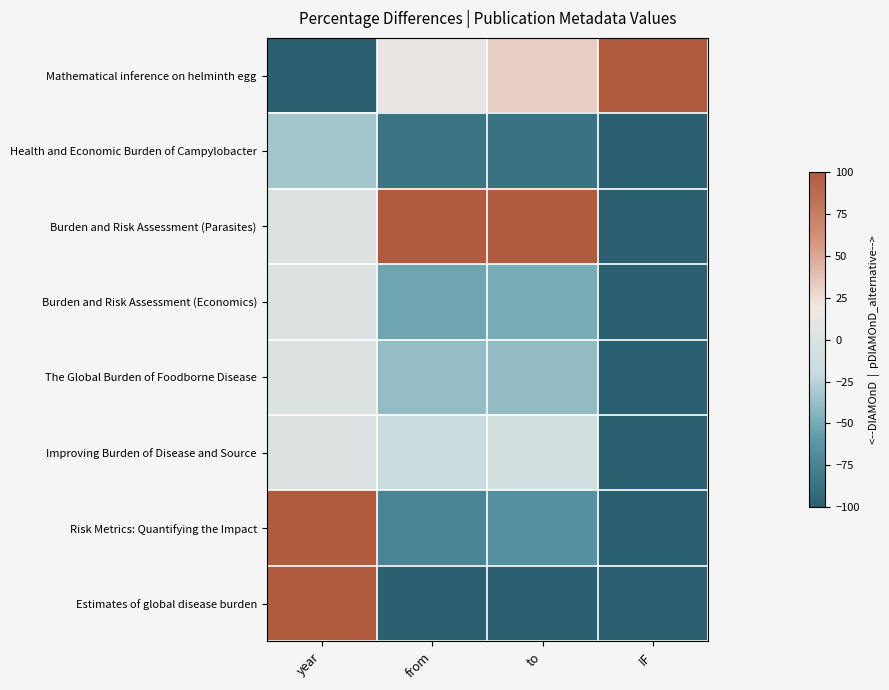

Rank the series by their maximum value, from highest to lowest.

Mathematical inference on helminth egg, Burden and Risk Assessment (Parasites), Risk Metrics: Quantifying the Impact, Estimates of global disease burden, Burden and Risk Assessment (Economics), The Global Burden of Foodborne Disease, Improving Burden of Disease and Source, Health and Economic Burden of Campylobacter